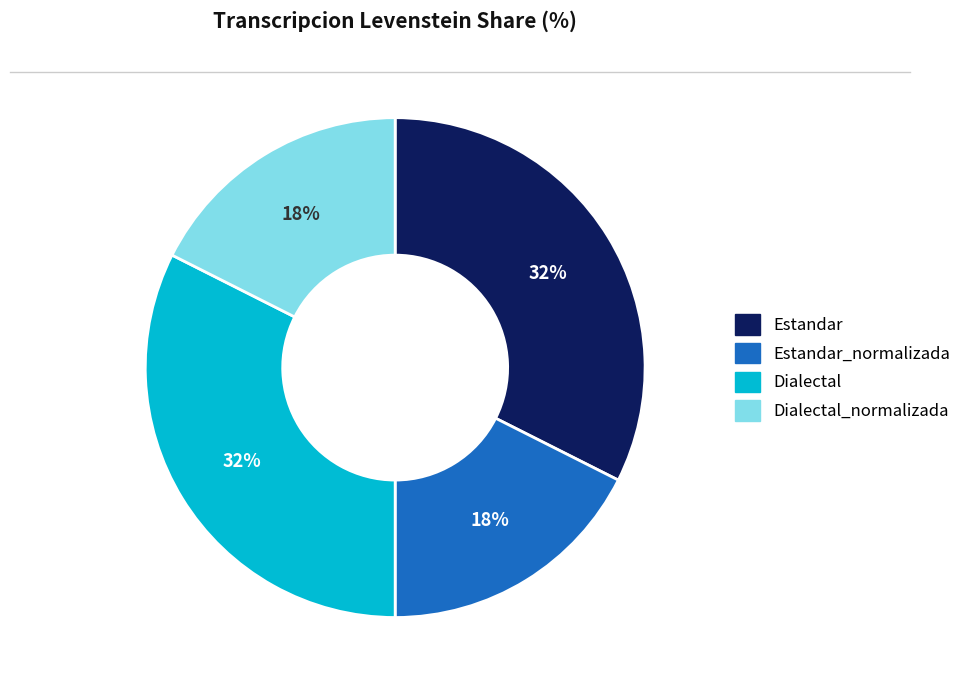

Is there a majority slice in this chart?

No